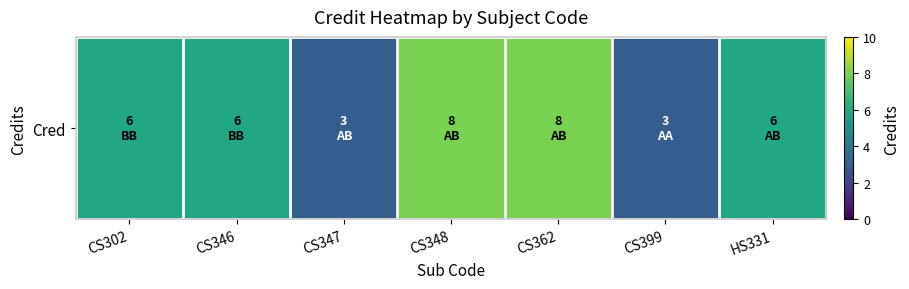

Rank the categories by value from lowest to highest.

CS347, CS399, CS302, CS346, HS331, CS348, CS362